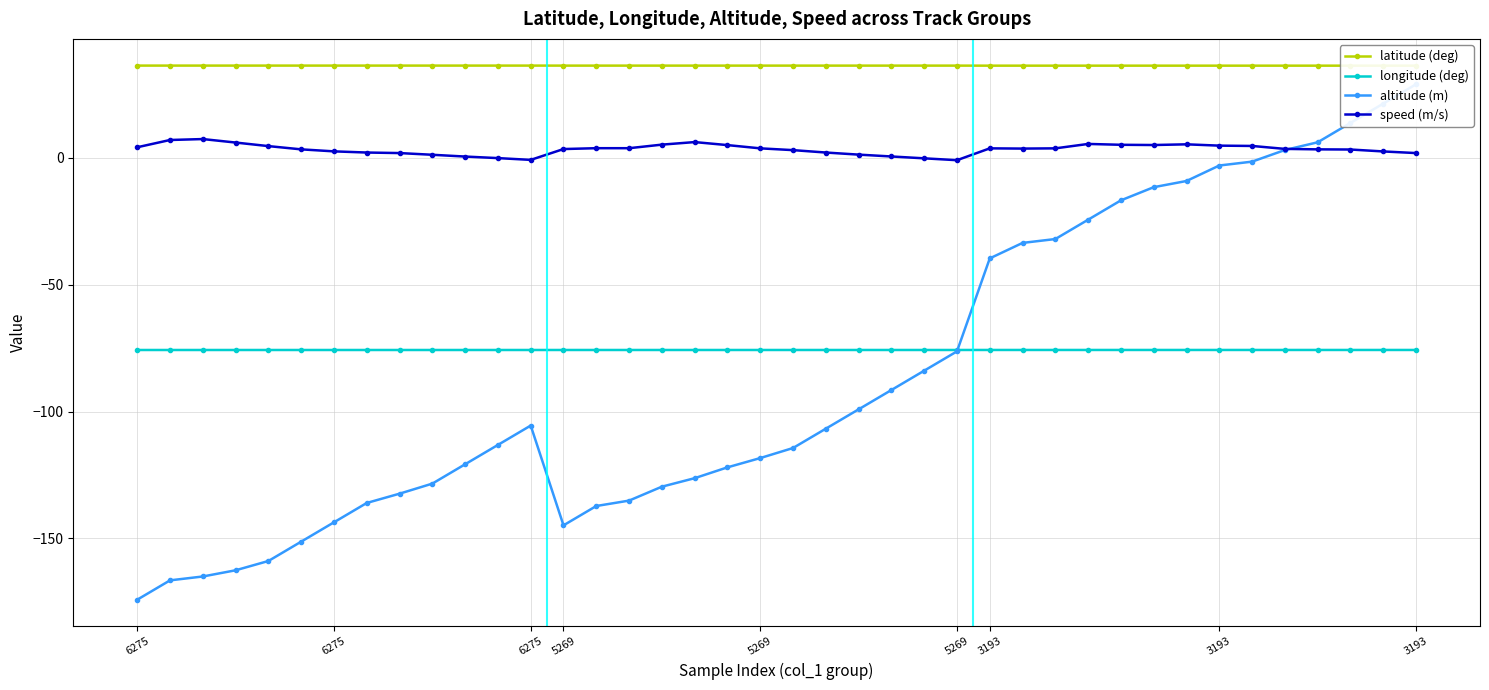

Is it true that longitude (deg) equals -75.8 at 5269?

True